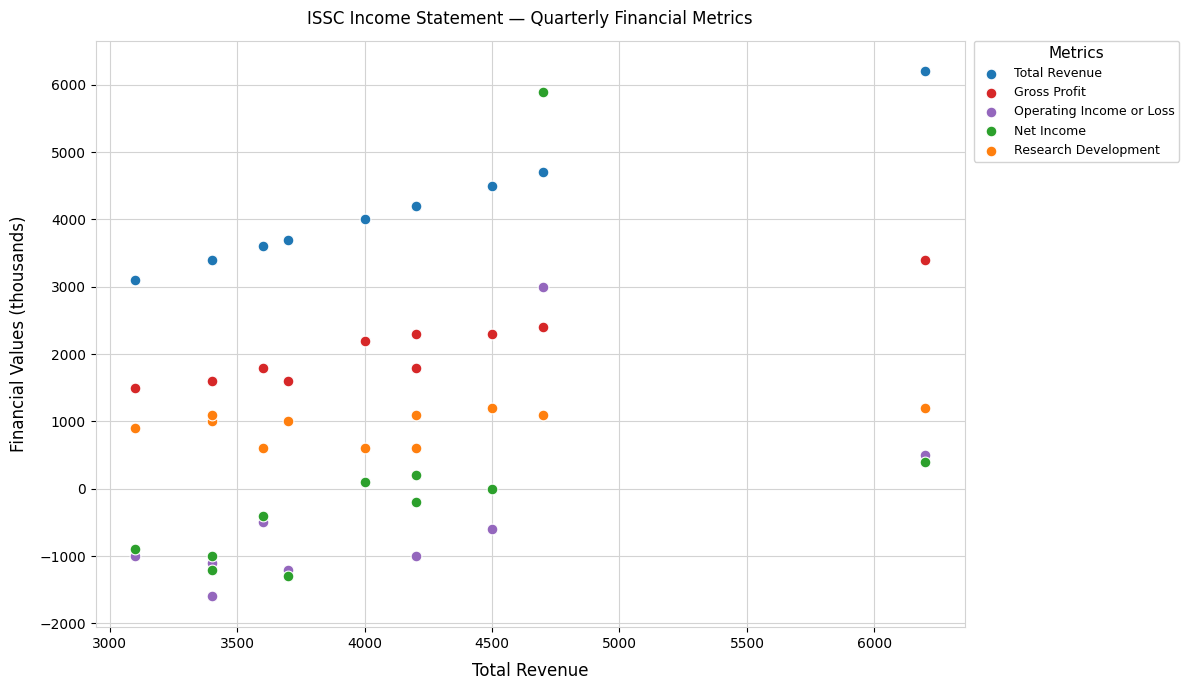

Which series reaches the minimum Y coordinate?

Operating Income or Loss